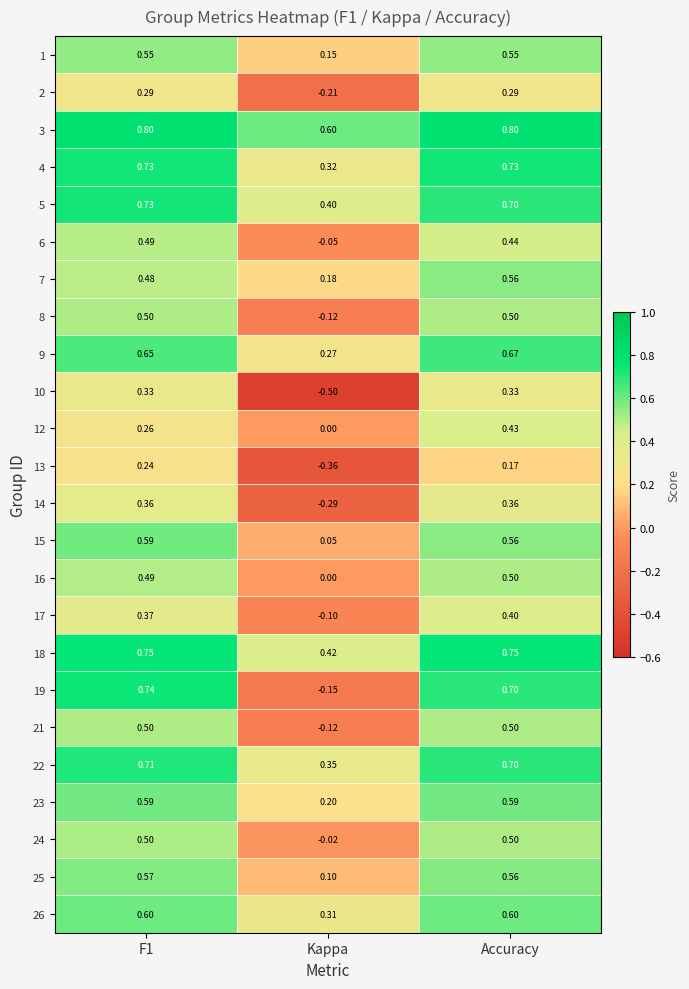

Count the number of data series in this chart.

24